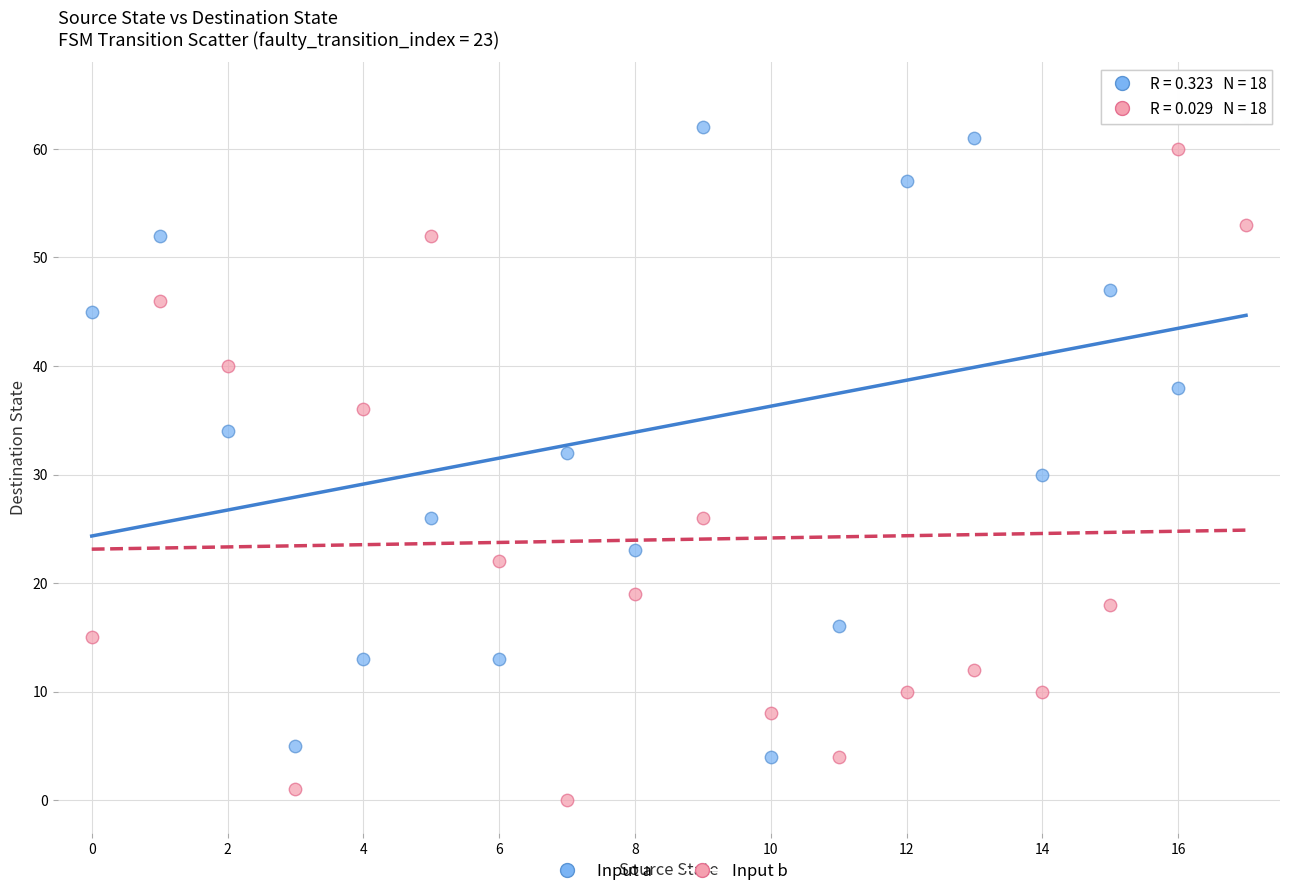

Across all data points, what is the range of Y values (max minus min)?

63